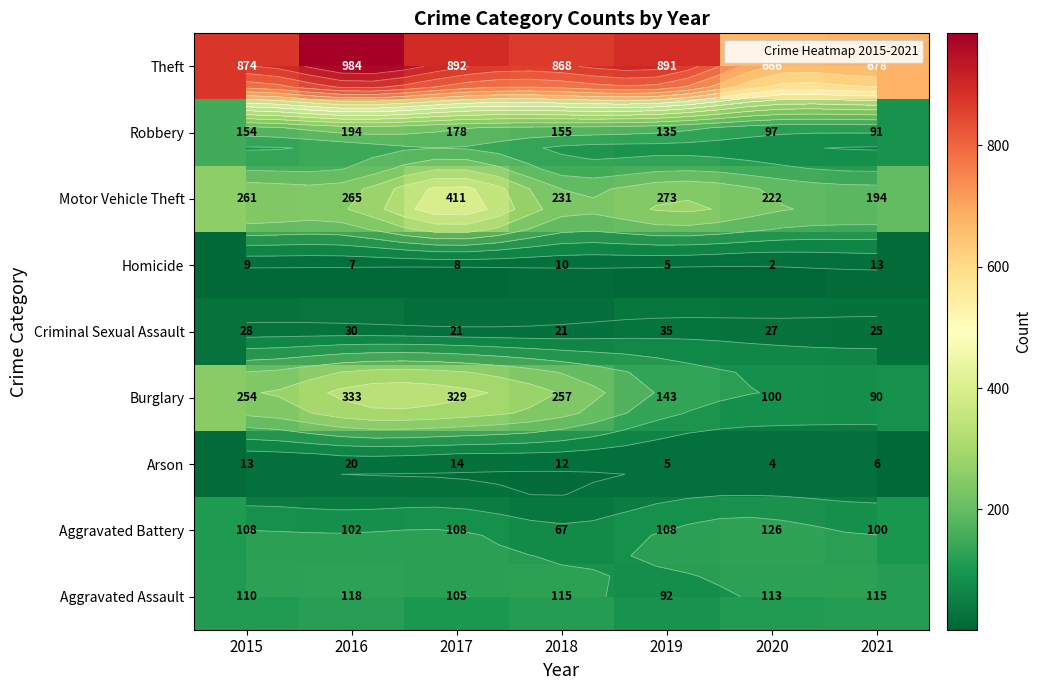

Which category has the highest value in the Arson series?

2016